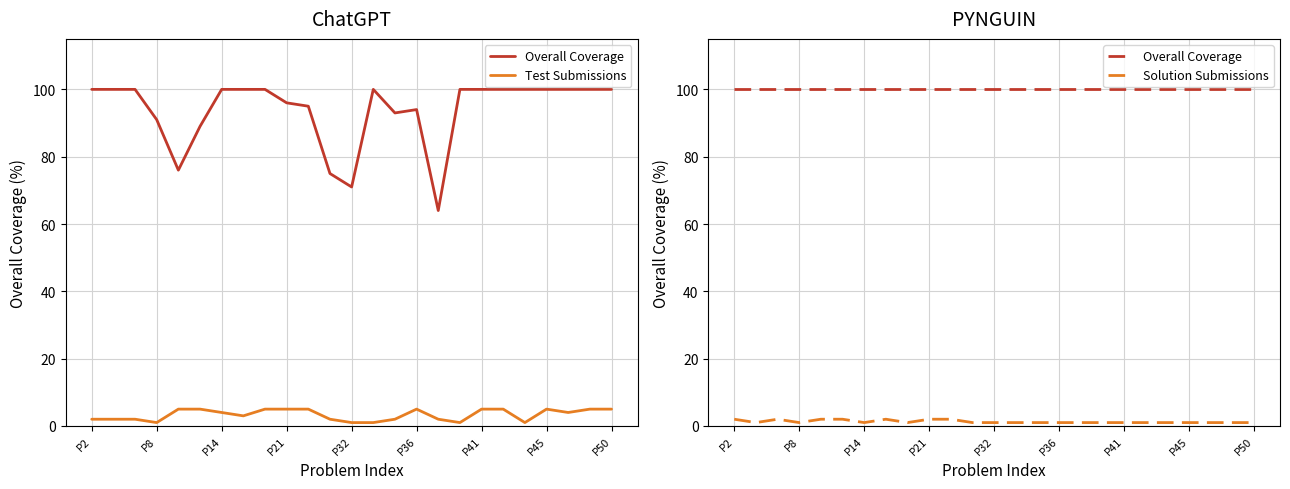

Is it true that Solution Submissions equals 1 at 14?

True